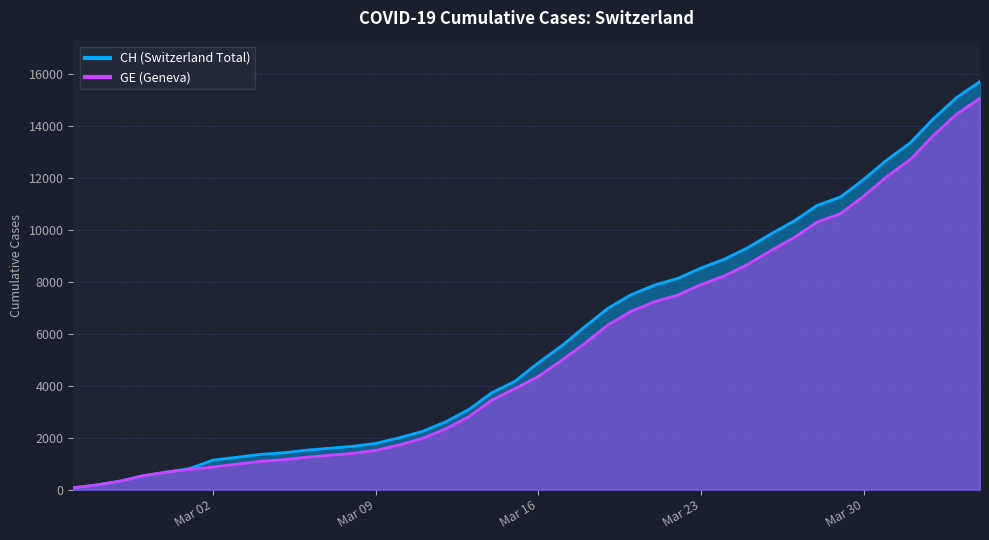

What are all the series names shown in the legend?

CH, GE